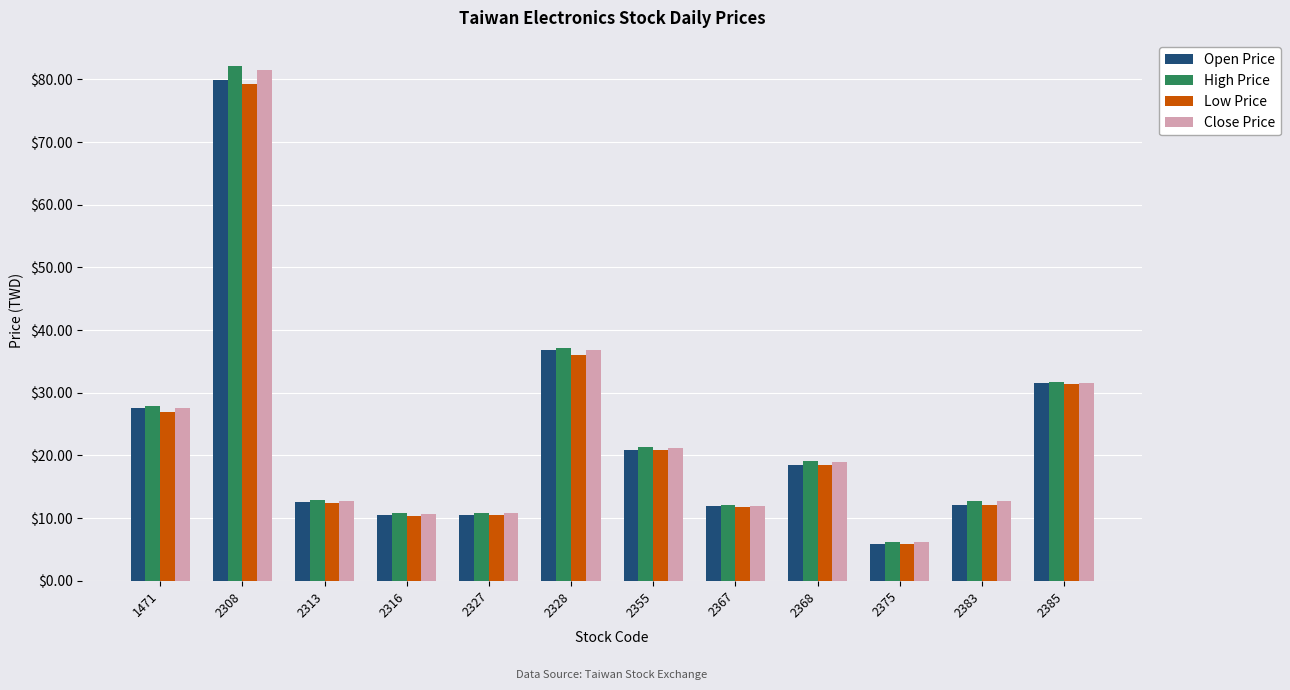

What is the sum of all High Price values?

284.8